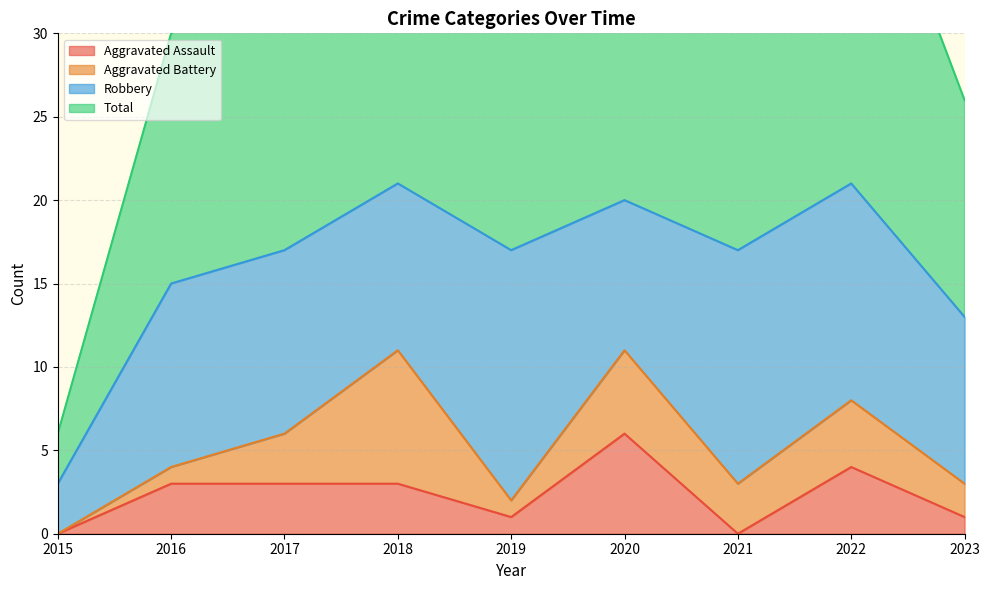

True or false: Aggravated Assault has a value of 0 at 2015.

True